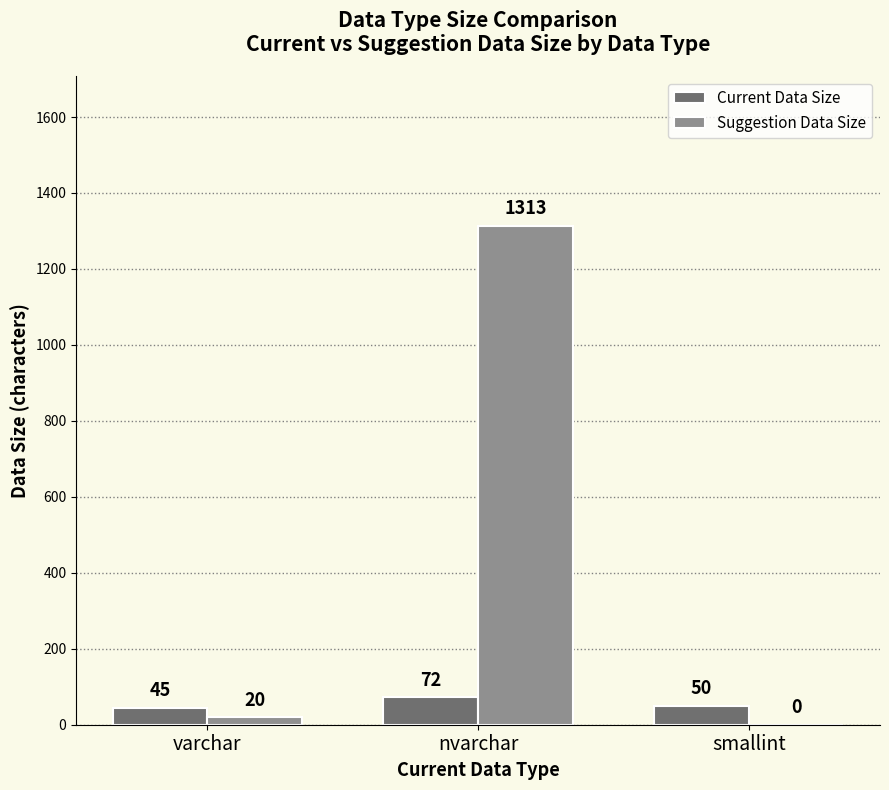

What is the sum of the Suggestion Data Size values at varchar and smallint?

20